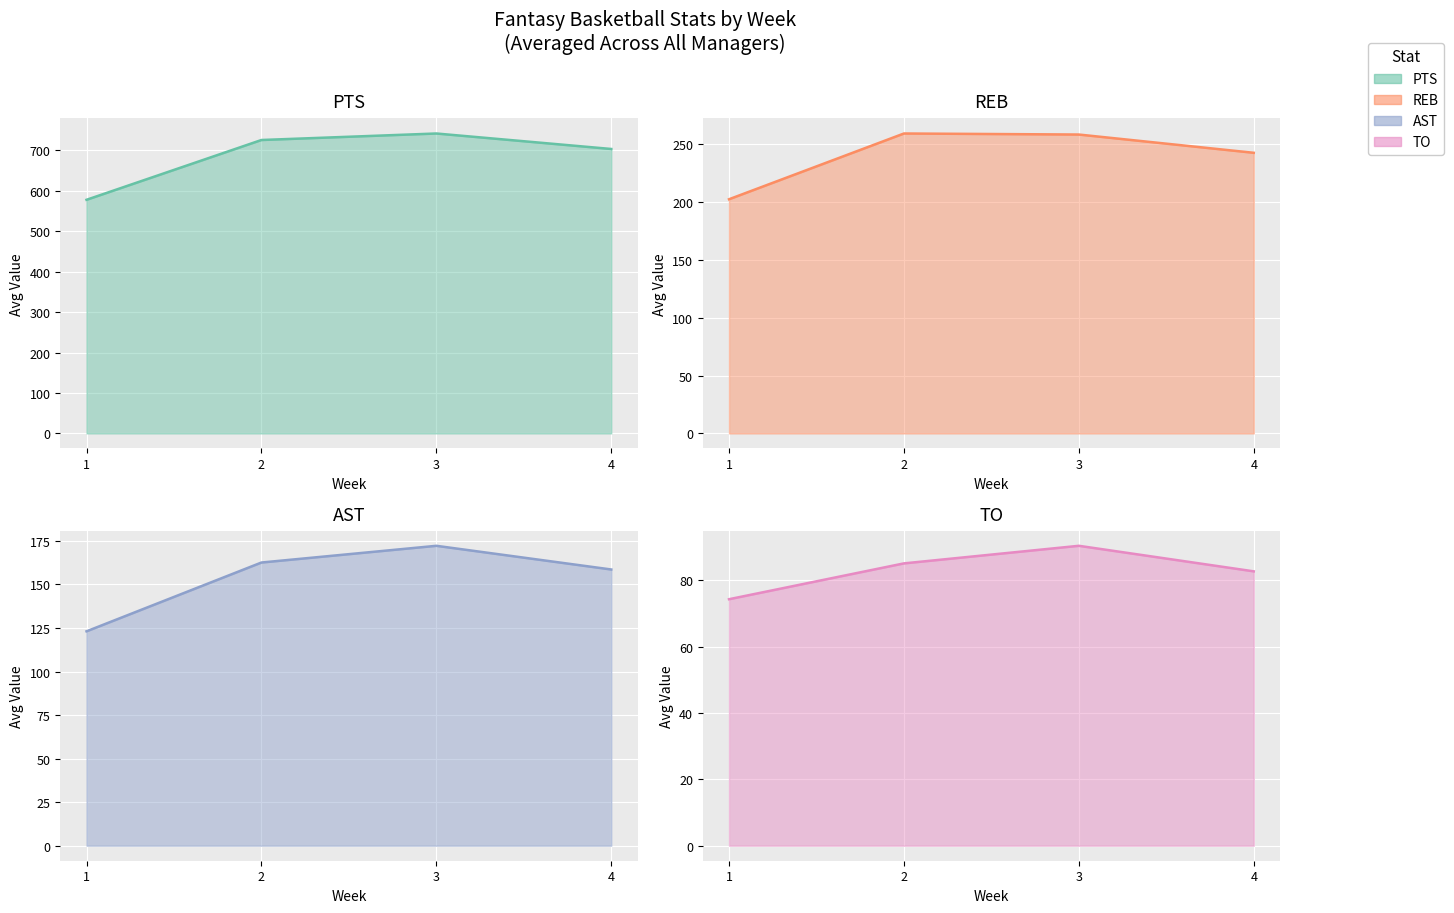

Reading right to left, list all the values displayed in this chart.

PTS: 703.6	741.9	725.8	577.9
REB: 242.8	258.6	259.5	202.6
AST: 158.6	172.2	162.6	123.1
TO: 82.7	90.4	85.1	74.3